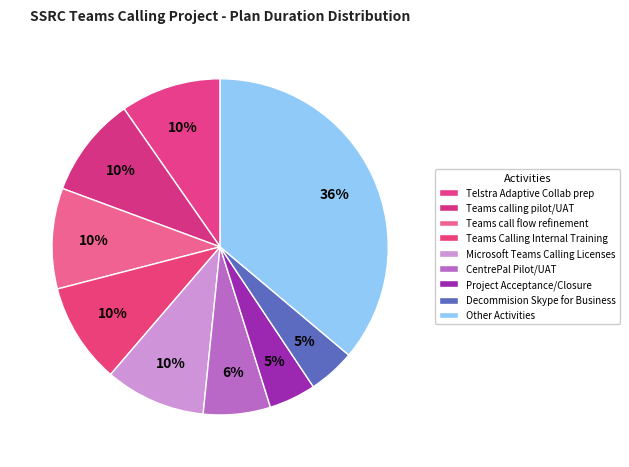

How many segments does this pie chart have?

9